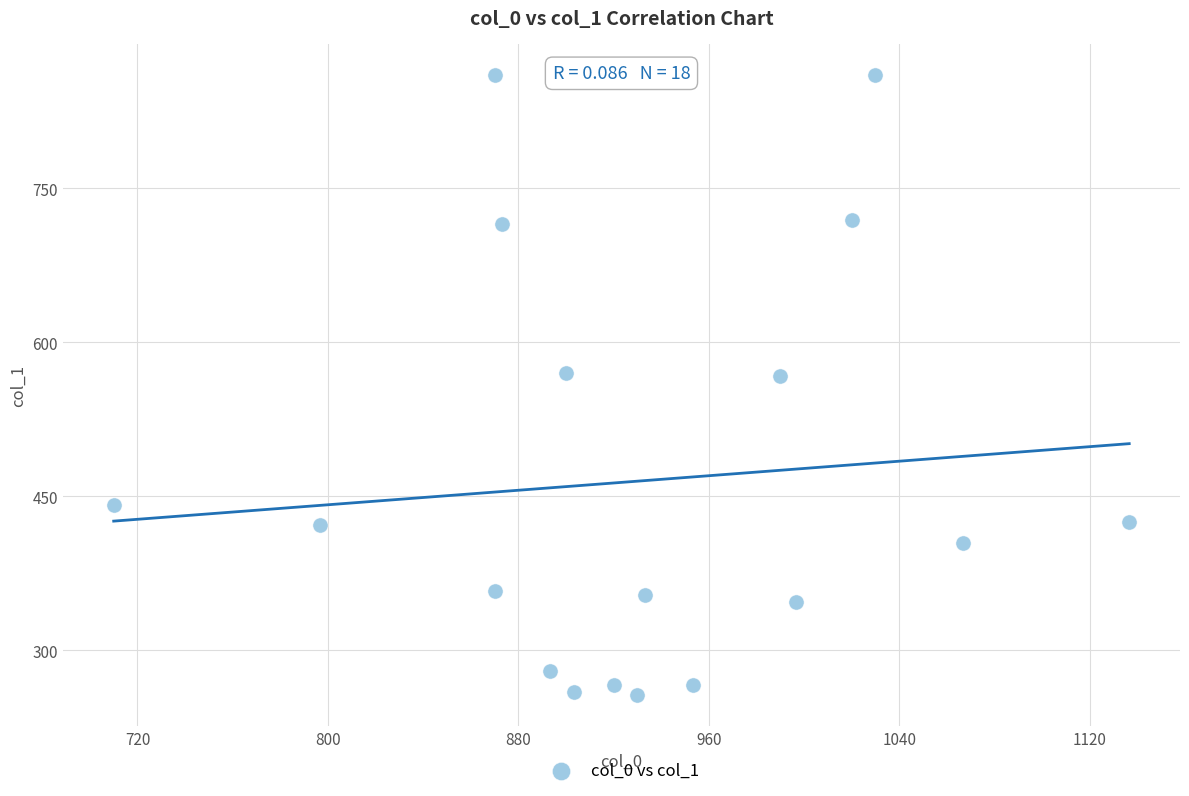

What is the range of X values (max minus min)?

426.7